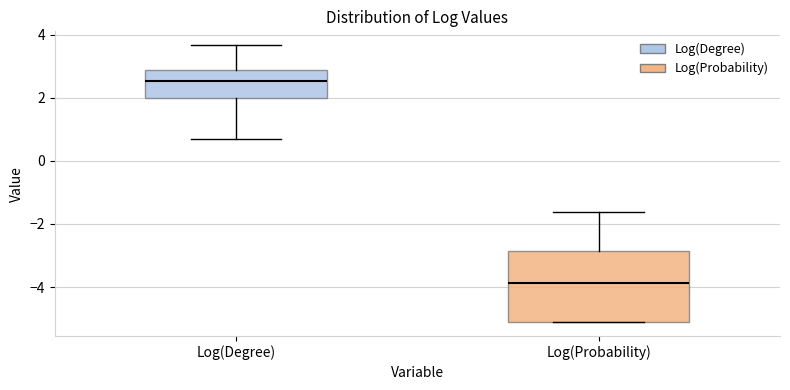

Comparing the boxes themselves (not the whiskers), which one is the tallest?

Log(Probability)